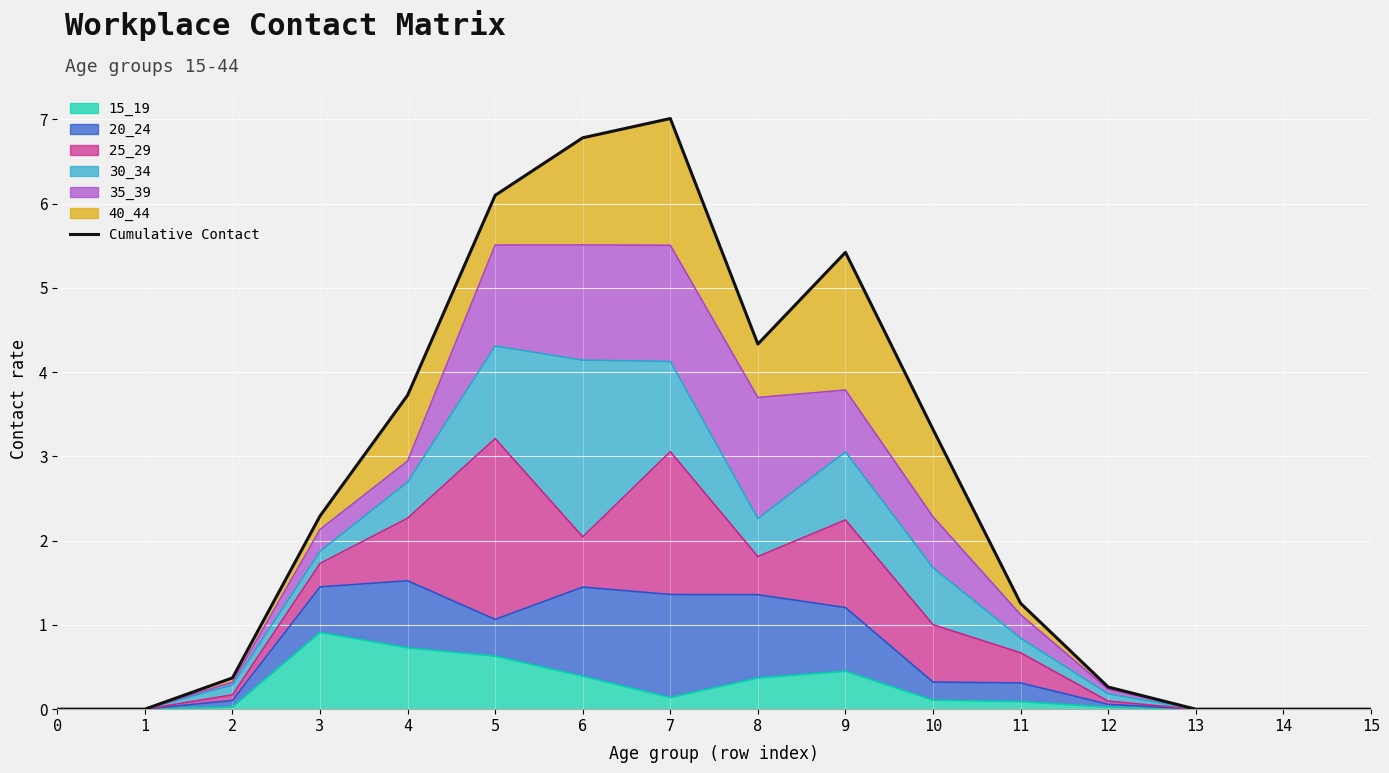

What is the greatest value displayed?

7.0